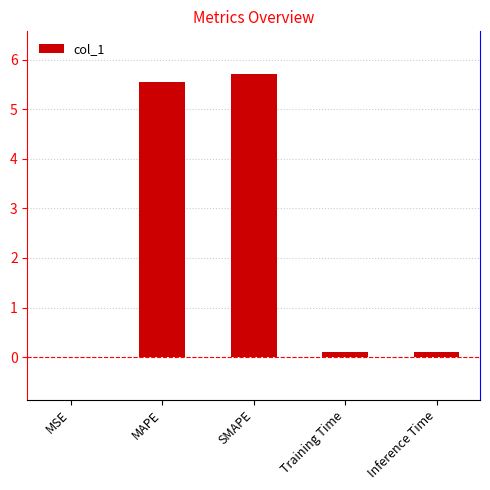

Read the value at SMAPE.

5.7